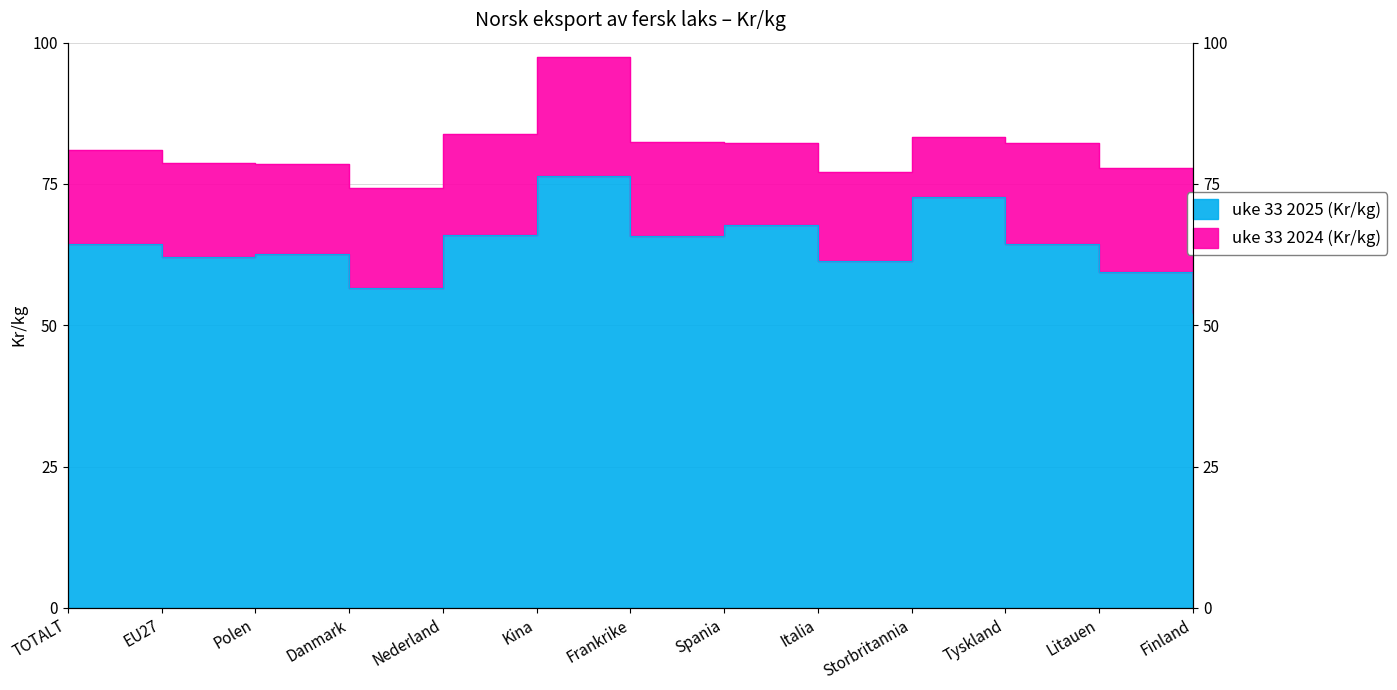

Rank the series at Frankrike from highest to lowest value.

uke 33 2024 (Kr/kg), uke 33 2025 (Kr/kg)